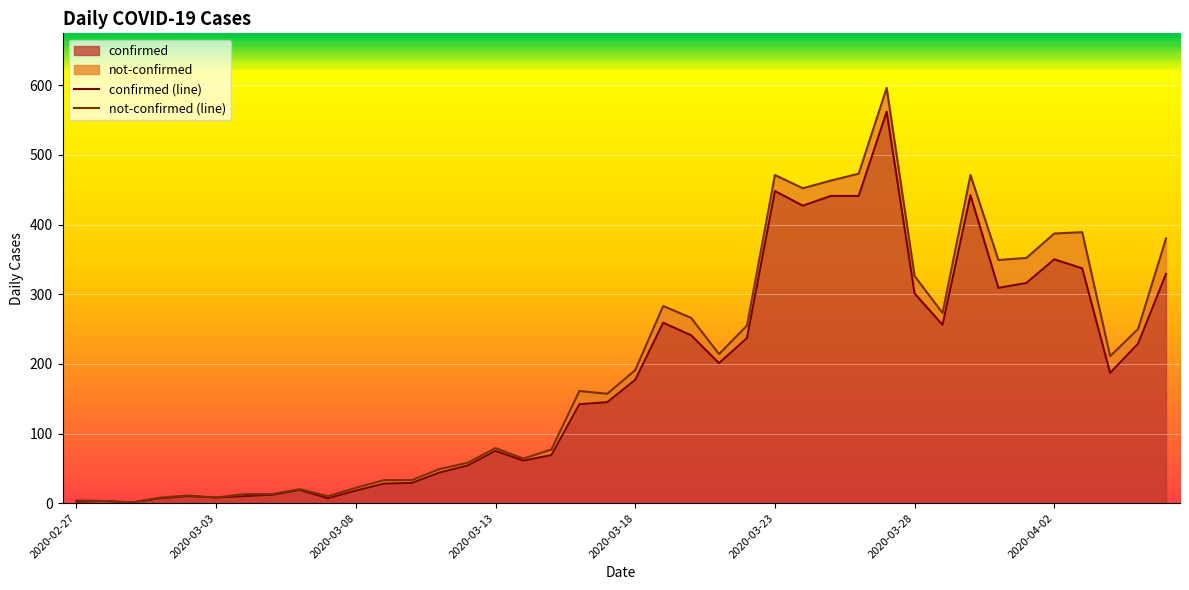

Is it true that confirmed equals 300 at 2020-03-18?

False